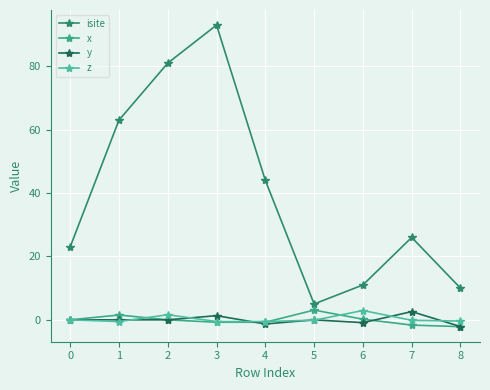

Count the number of categories in the chart.

9